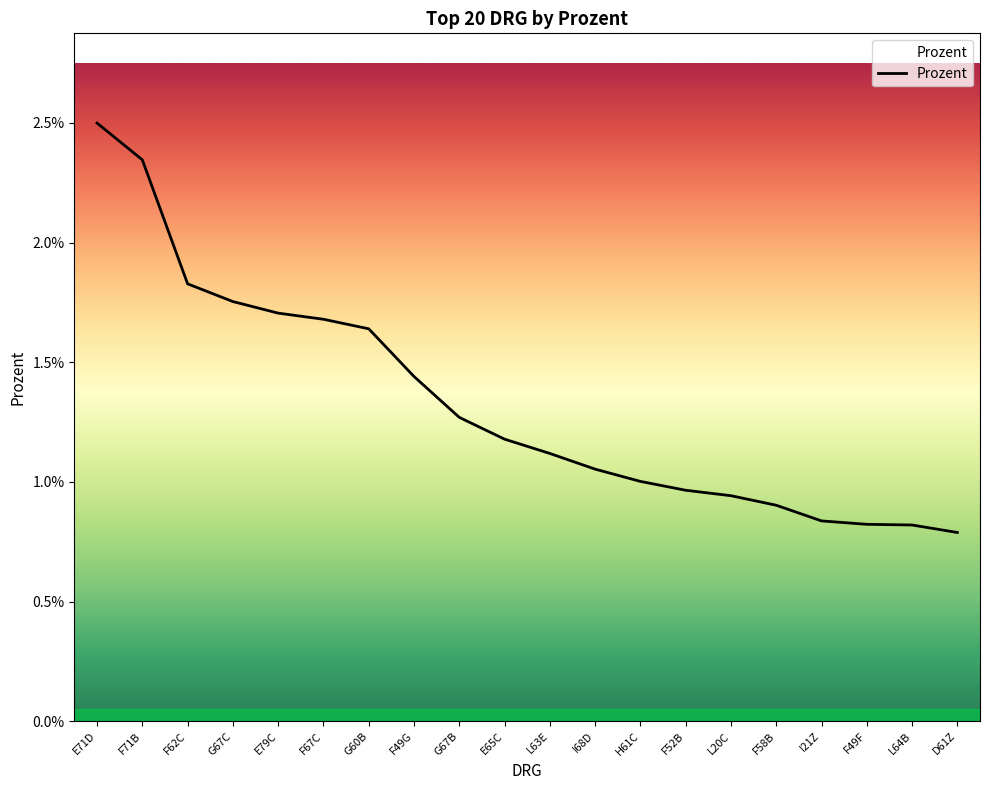

List the labels in order of value, smallest first.

D61Z, L64B, F49F, I21Z, F58B, L20C, F52B, H61C, I68D, L63E, E65C, G67B, F49G, G60B, F67C, E79C, G67C, F62C, F71B, E71D